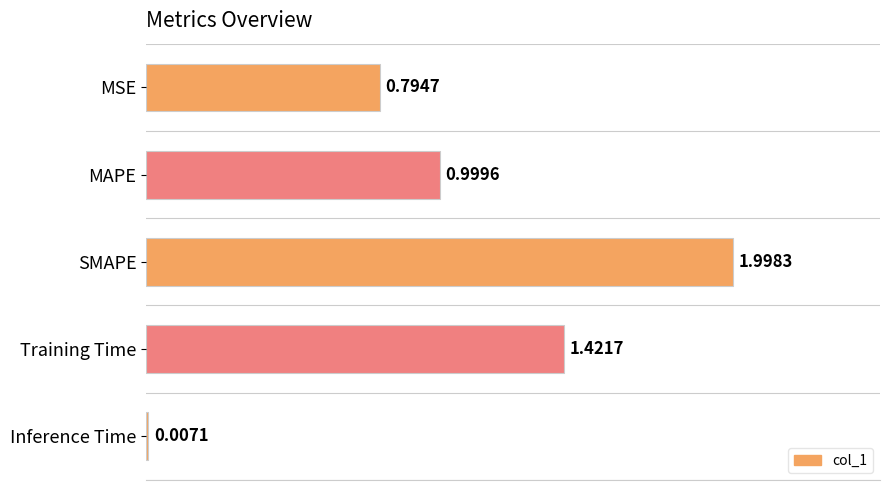

Between MSE and Inference Time, which is larger?

MSE